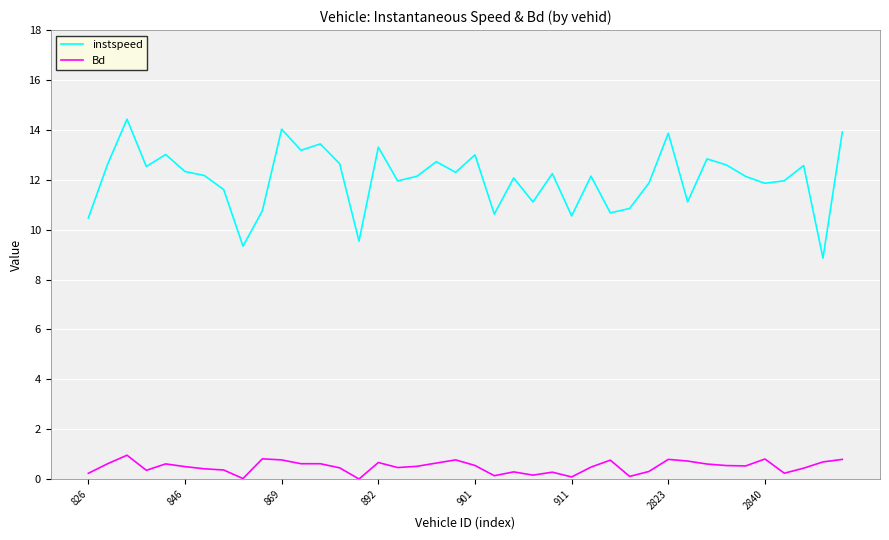

What is the greatest value displayed?

14.4